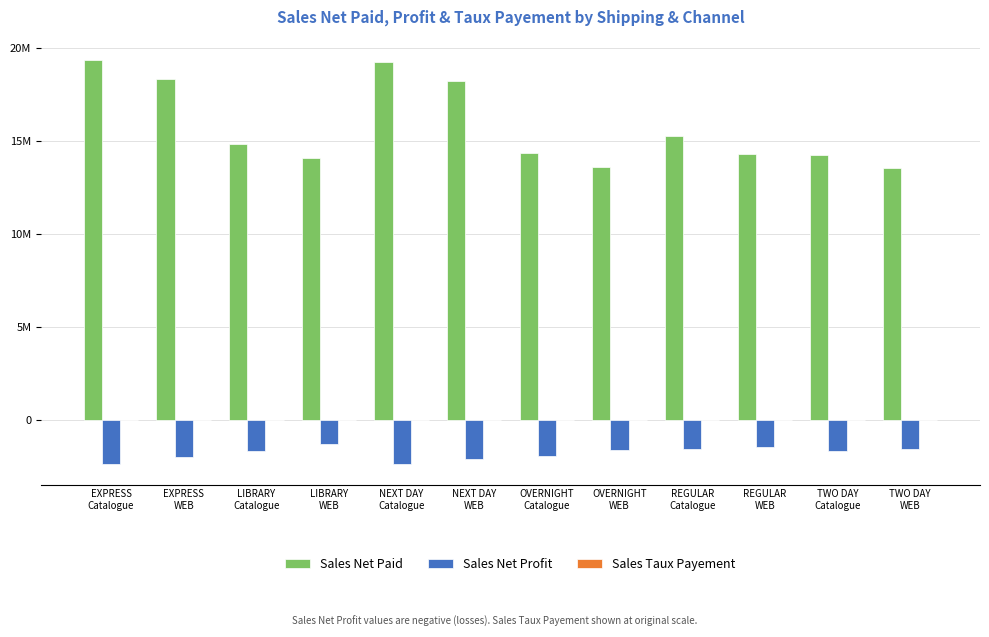

Are the bars grouped side by side (vs. stacked)?

Yes